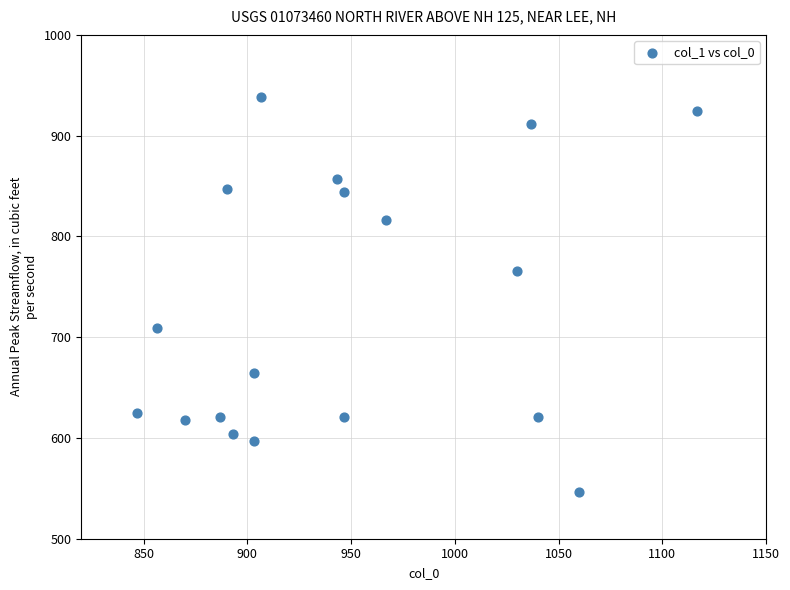

What Y value in the scatter plot is closest to 742?

766.1